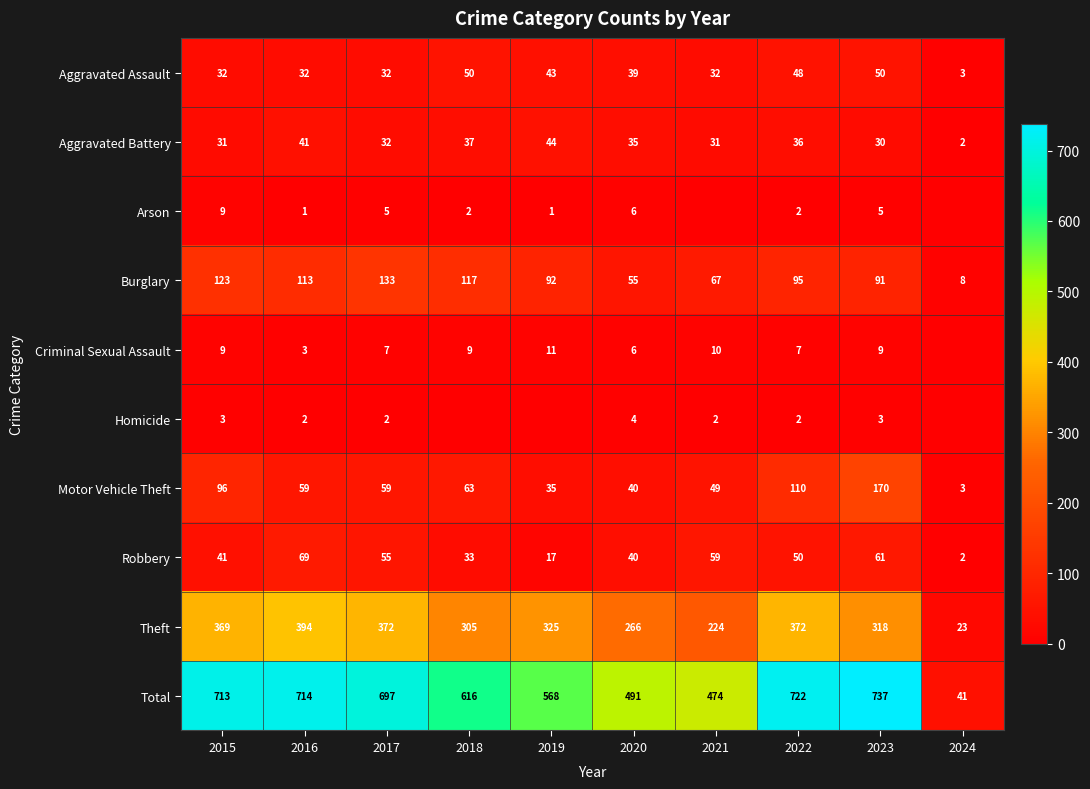

What is the sum of the Theft values at 2020 and 2019?

591